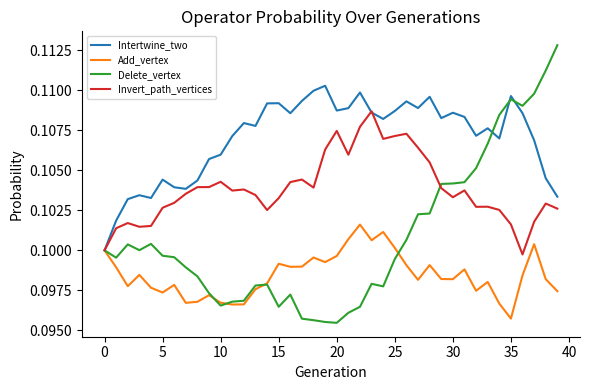

List the series in order of their peak value, lowest first.

Add_vertex, Invert_path_vertices, Intertwine_two, Delete_vertex